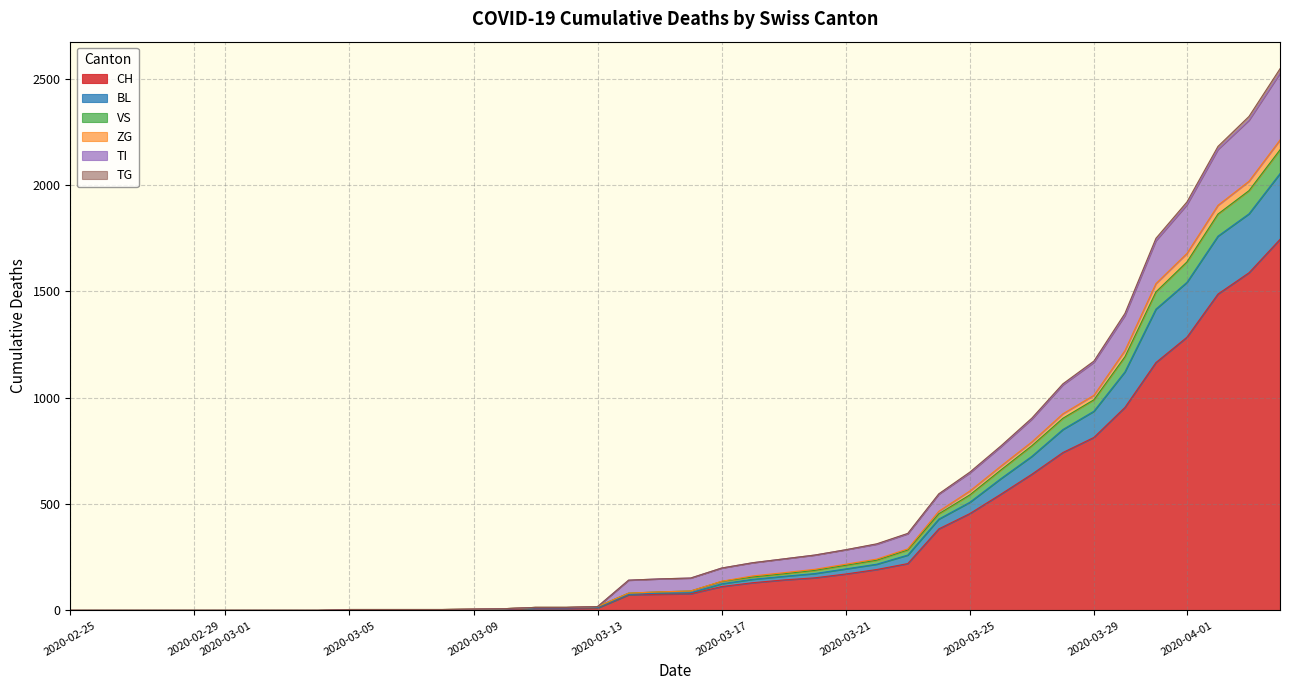

True or false: VS and TG intersect in this chart.

False